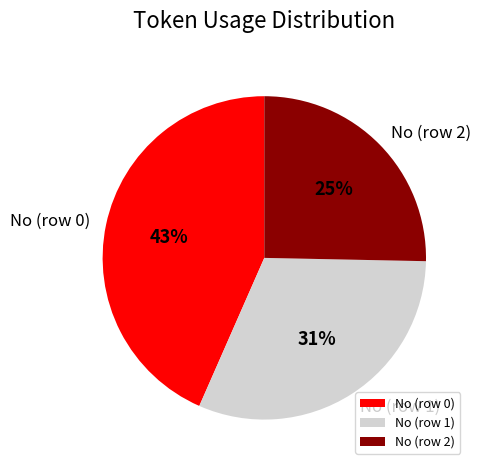

What percentage is the No (row 1) slice, to the nearest percent?

31%